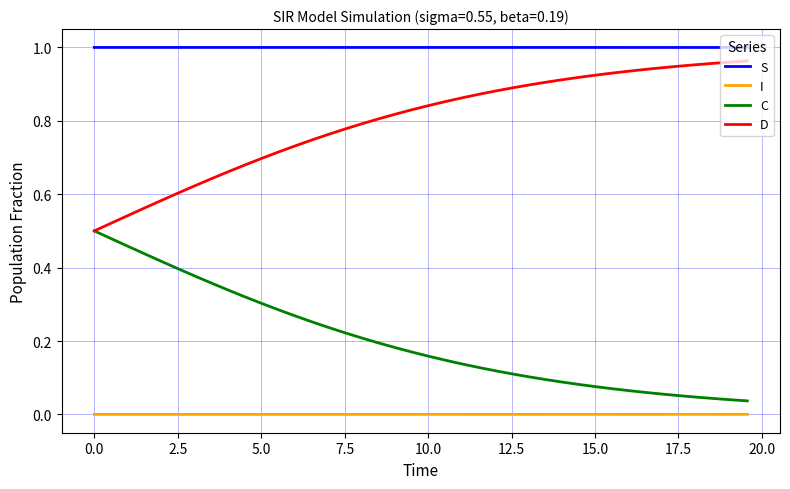

True or false: I and C intersect in this chart.

False